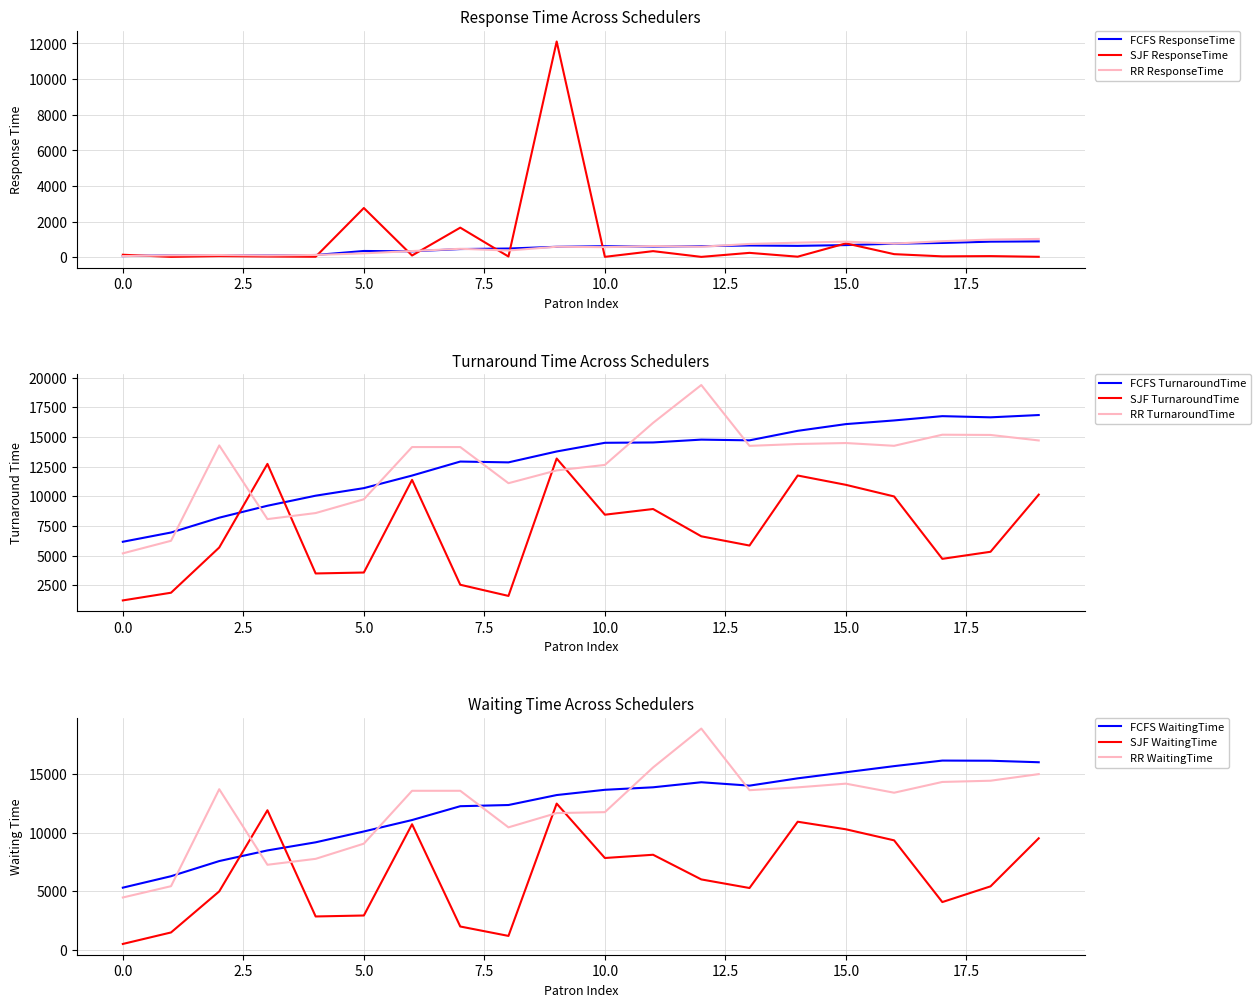

Is it true that SJF ResponseTime equals 2769 at 5.0?

True